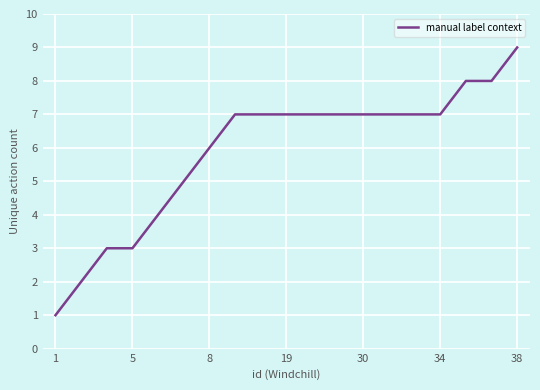

What is the difference between the maximum and minimum values?

8